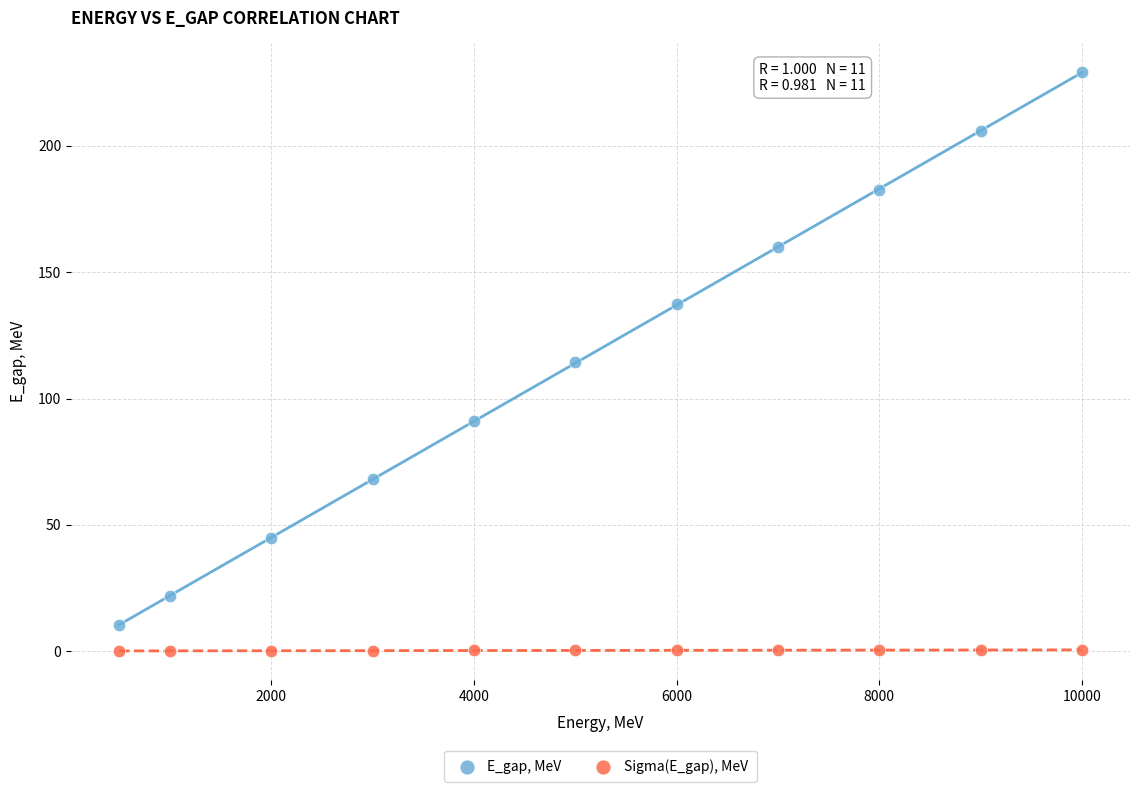

In the E_gap, MeV series, what Y value is closest to 119?

114.3